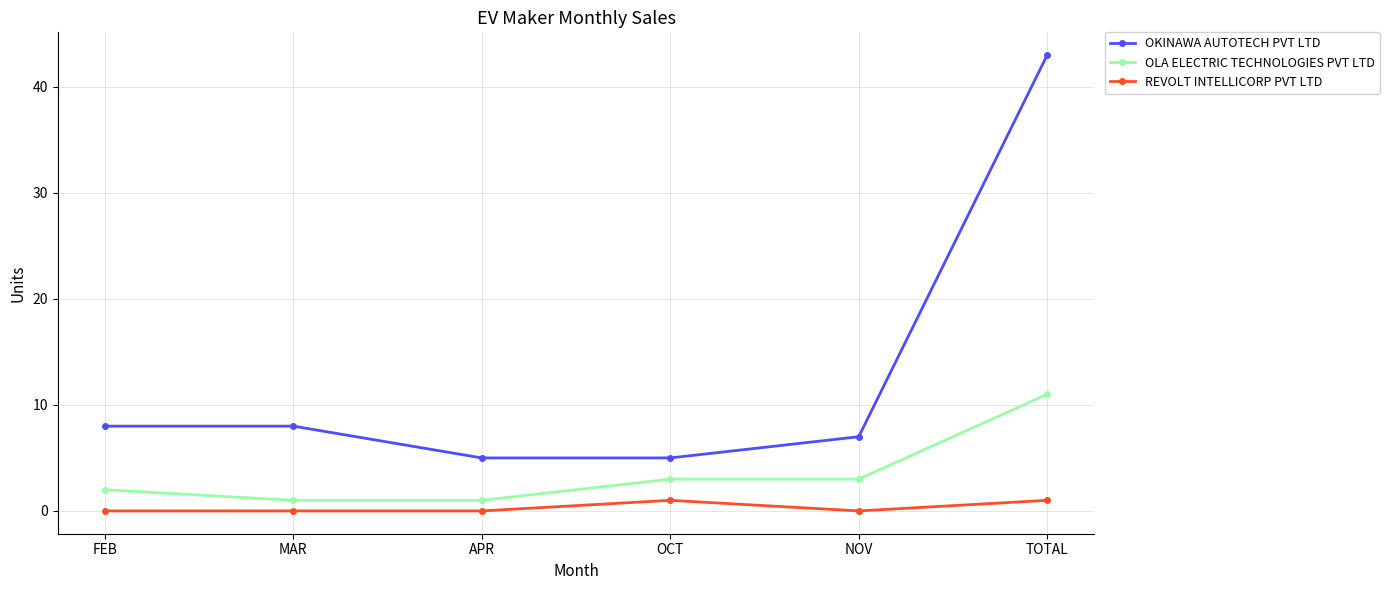

What is the highest value of the OLA ELECTRIC TECHNOLOGIES PVT LTD series?

11